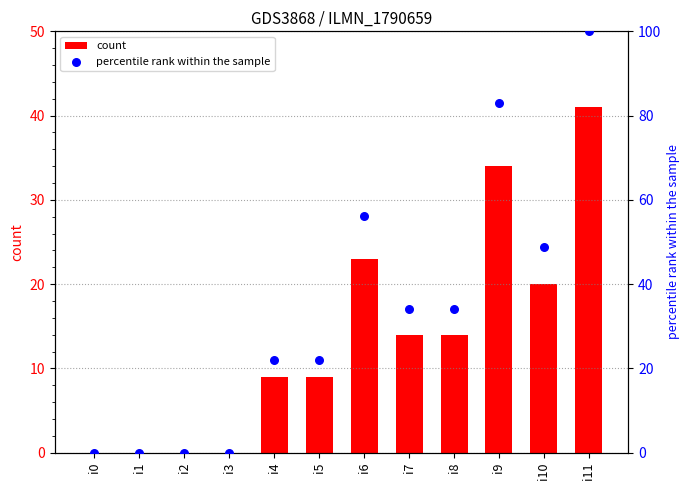

At which category is the sum across all series the highest?

i11